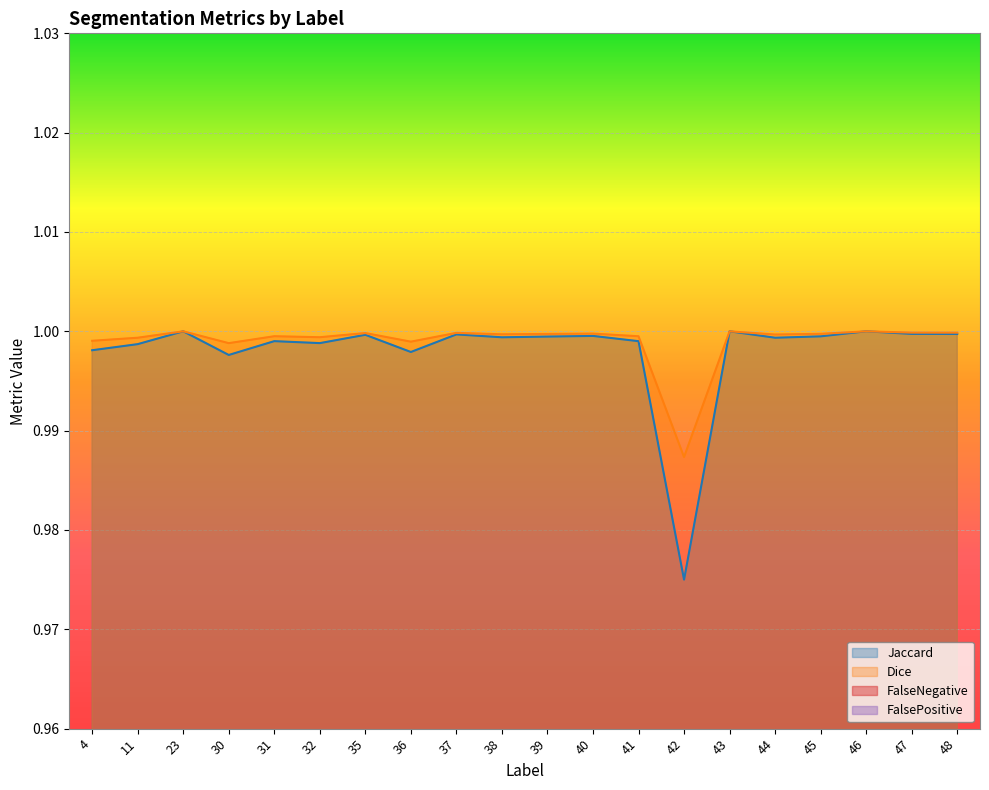

What is the value of the Dice point at the 6th from the left?

1.0